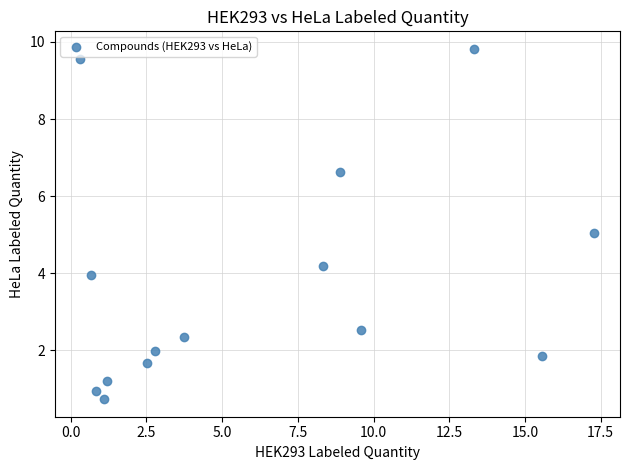

What is the range of X values (max minus min)?

17.0